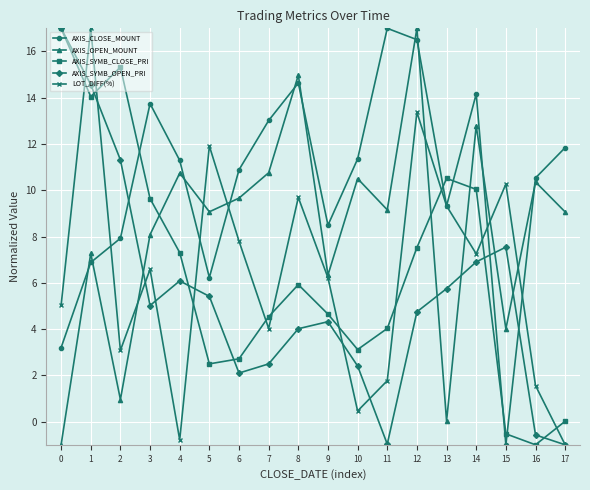

Where is LOT_DIFF(%) nearest to the value 8?

6